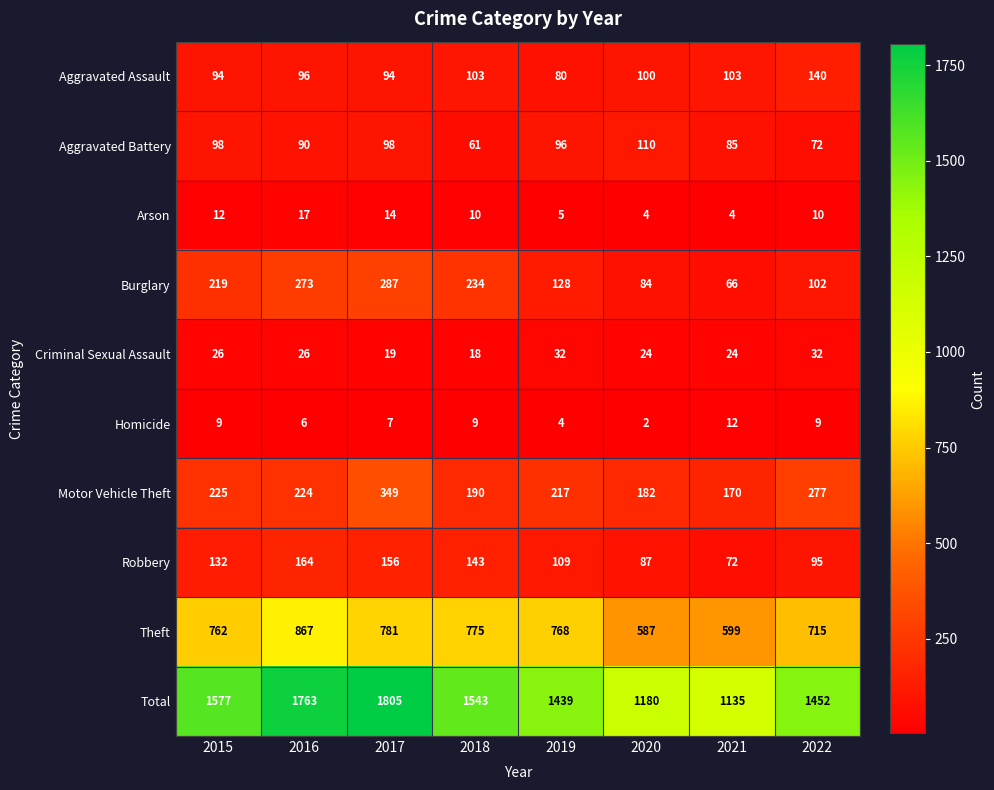

What is the maximum value shown in the chart?

1805